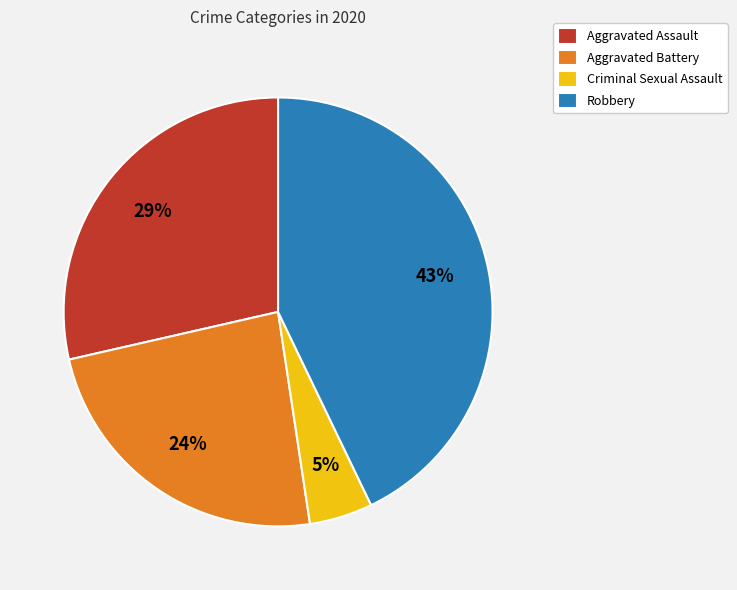

To the nearest percent, what is the combined percentage of Robbery and Criminal Sexual Assault?

48%